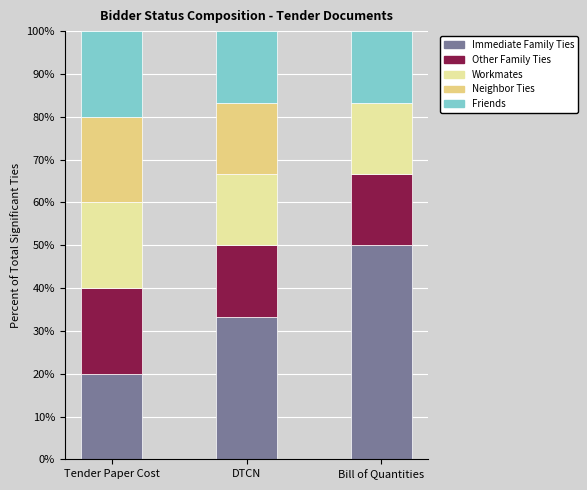

At which label does Immediate Family Ties reach its peak?

Bill of Quantities